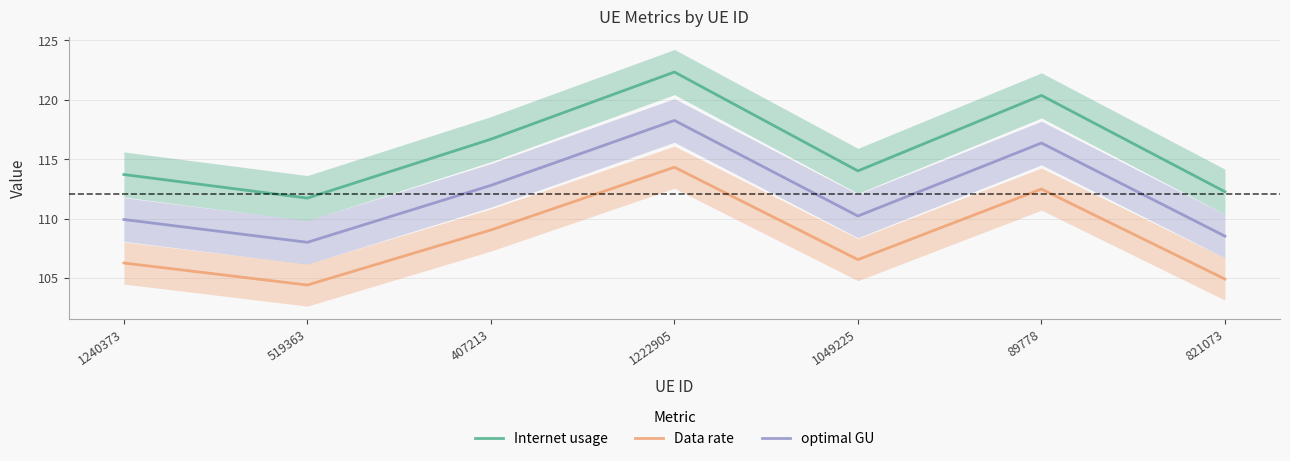

At which label is Data rate closest to 109?

407213